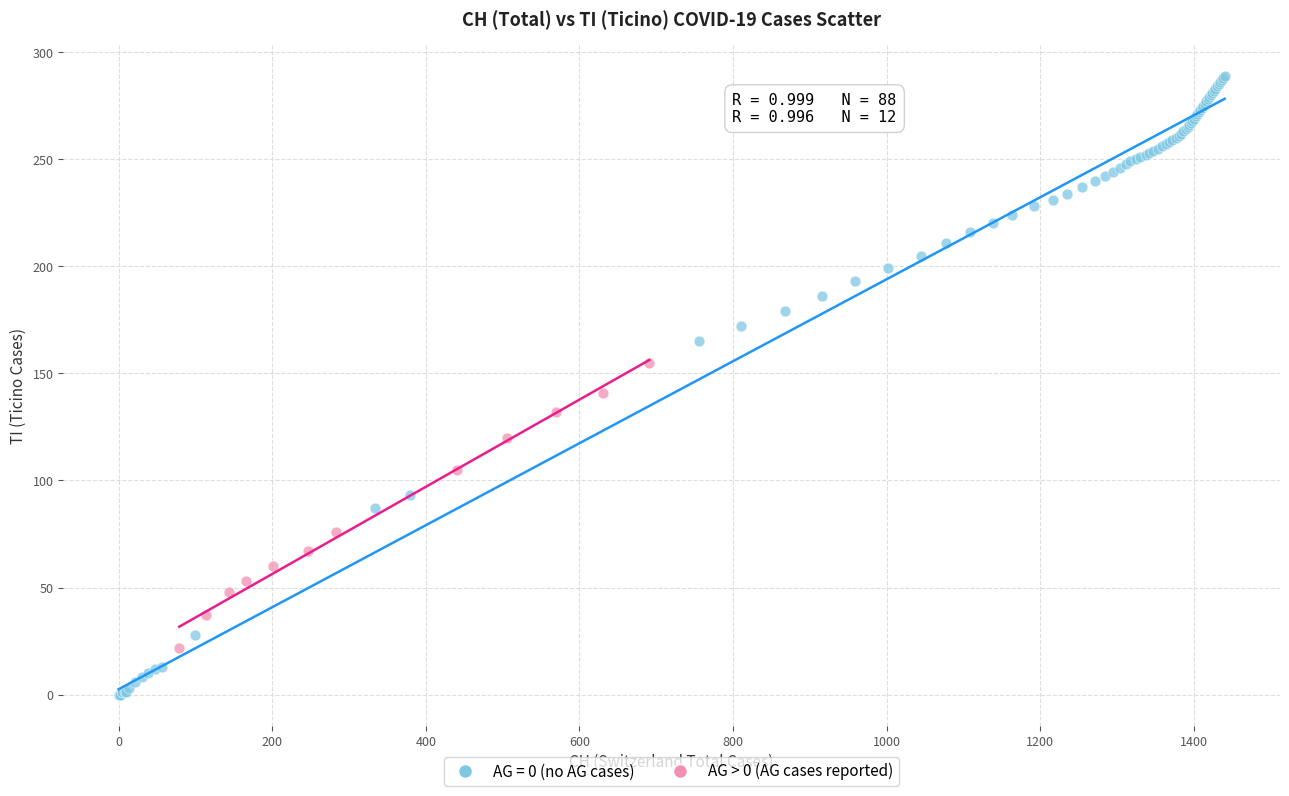

Which series reaches the minimum Y coordinate?

AG = 0 (no AG cases)